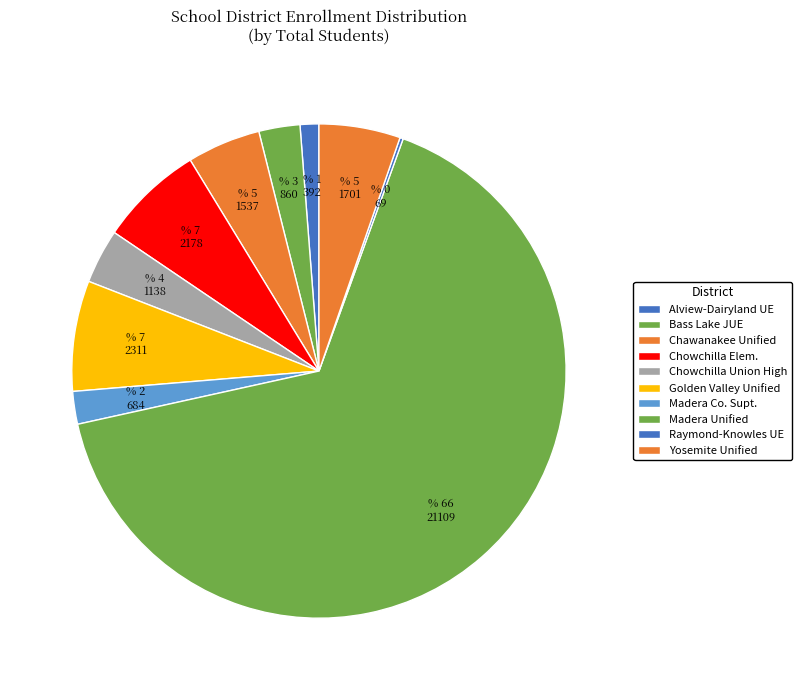

True or false: Chowchilla Union High accounts for 1% of the total.

False